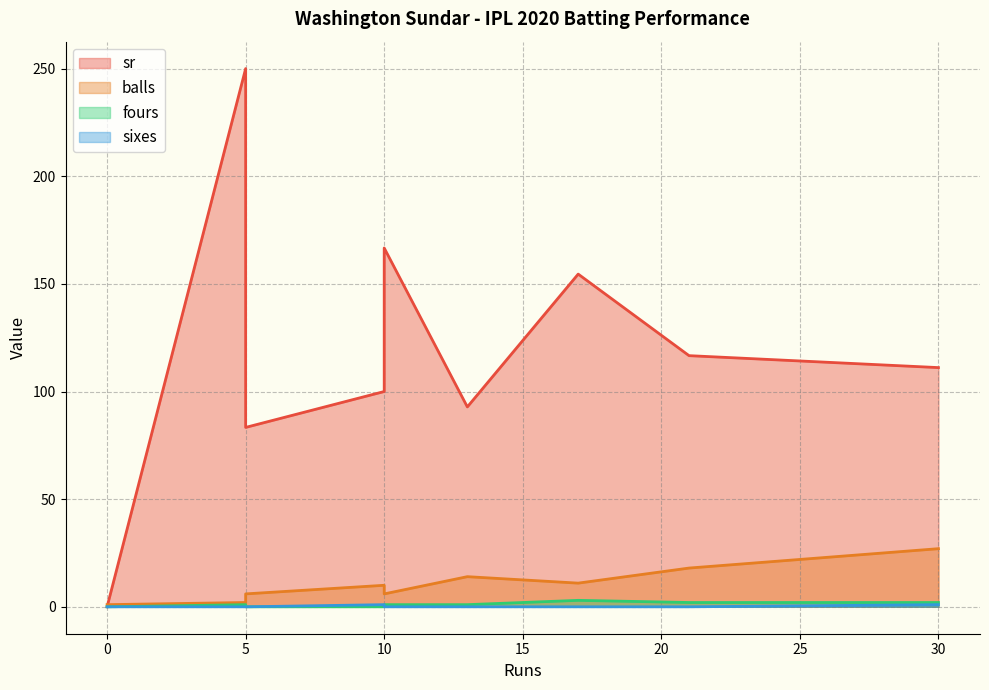

True or false: balls has more than 1 points higher than both neighbors.

True